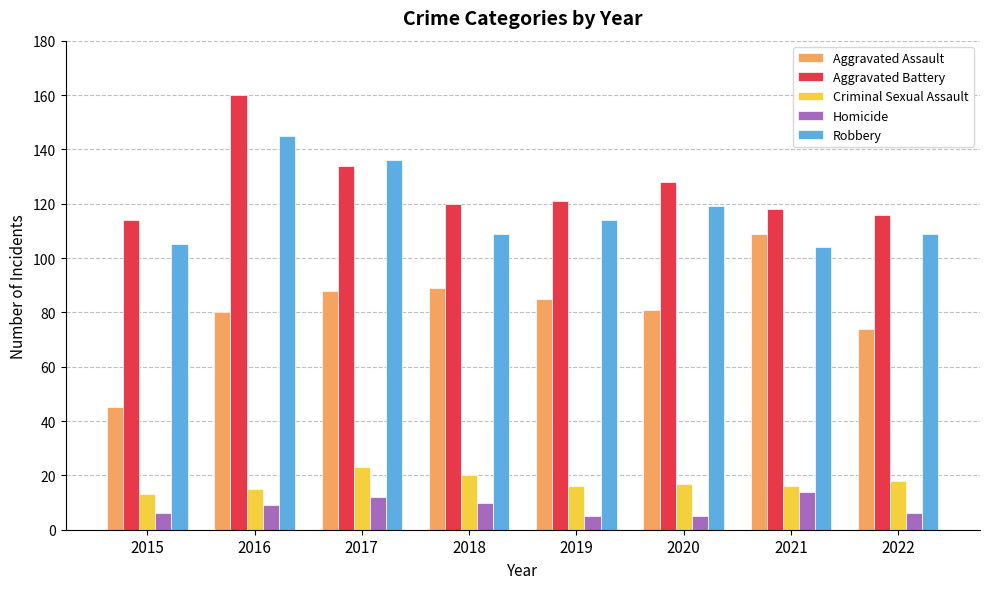

Are the bars grouped side by side (vs. stacked)?

Yes